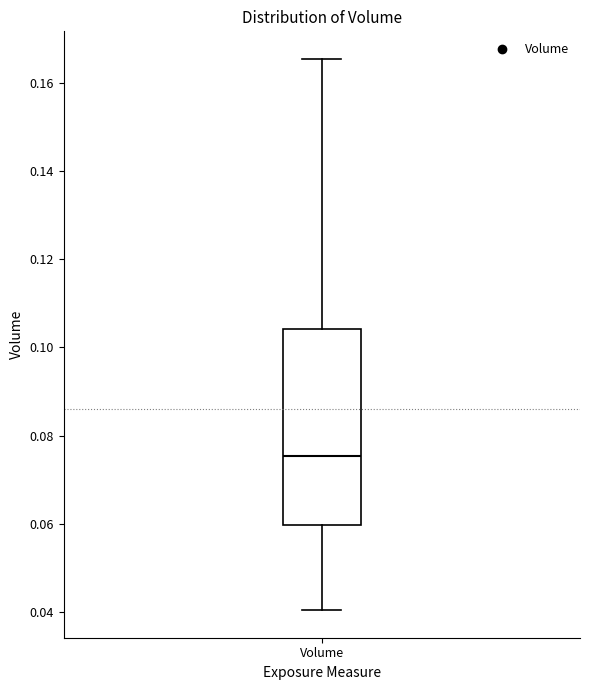

Transcribe this box plot: give where the median line is, the range the box spans, and where the two whiskers end, as read against the y-axis. The values are not printed on the chart, so give them approximately, as read against the axis.

median 0.076, box 0.060 to 0.104, whiskers 0.040 to 0.166